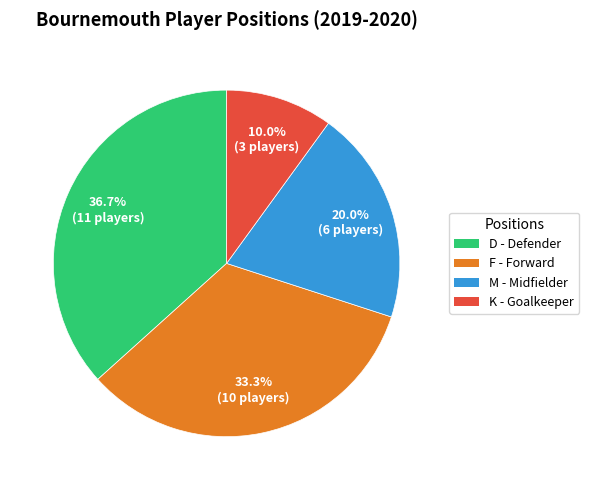

Which category has the smallest portion of the pie?

K